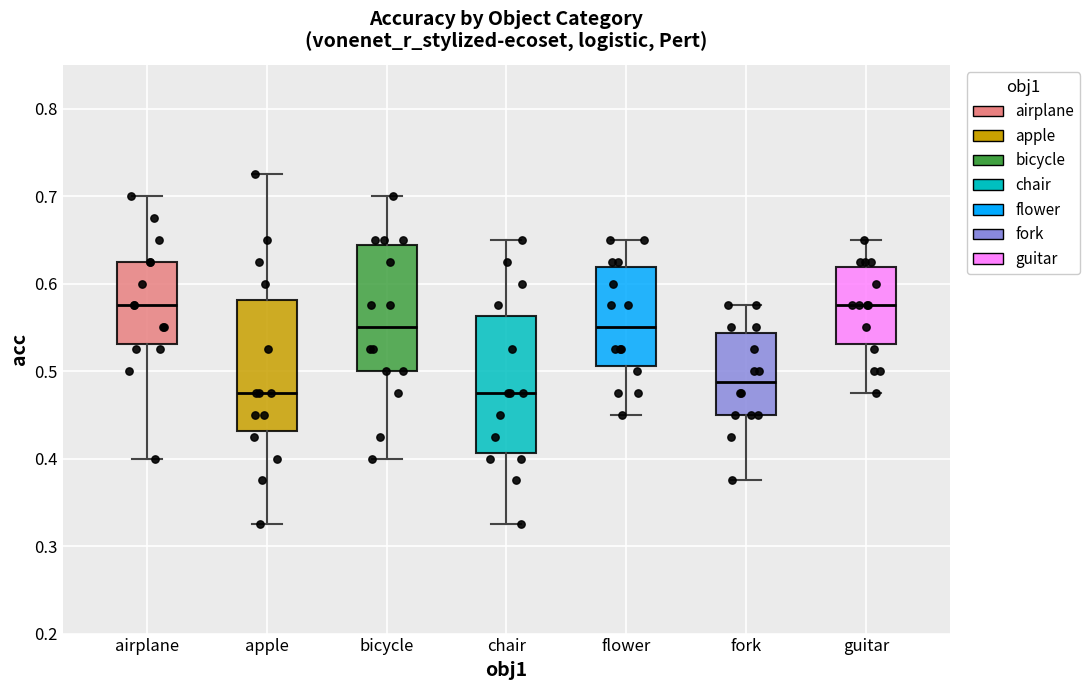

Reading left to right, transcribe this box plot: for each box, give where its median line is, the range the box spans, and where its two whiskers end, as read against the y-axis. The values are not printed on the chart, so give them approximately, as read against the axis.

airplane: median 0.58, box 0.53 to 0.63, whiskers 0.40 to 0.70
apple: median 0.48, box 0.43 to 0.58, whiskers 0.33 to 0.73
bicycle: median 0.55, box 0.50 to 0.64, whiskers 0.40 to 0.70
chair: median 0.48, box 0.41 to 0.56, whiskers 0.33 to 0.65
flower: median 0.55, box 0.51 to 0.62, whiskers 0.45 to 0.65
fork: median 0.49, box 0.45 to 0.54, whiskers 0.38 to 0.58
guitar: median 0.58, box 0.53 to 0.62, whiskers 0.48 to 0.65